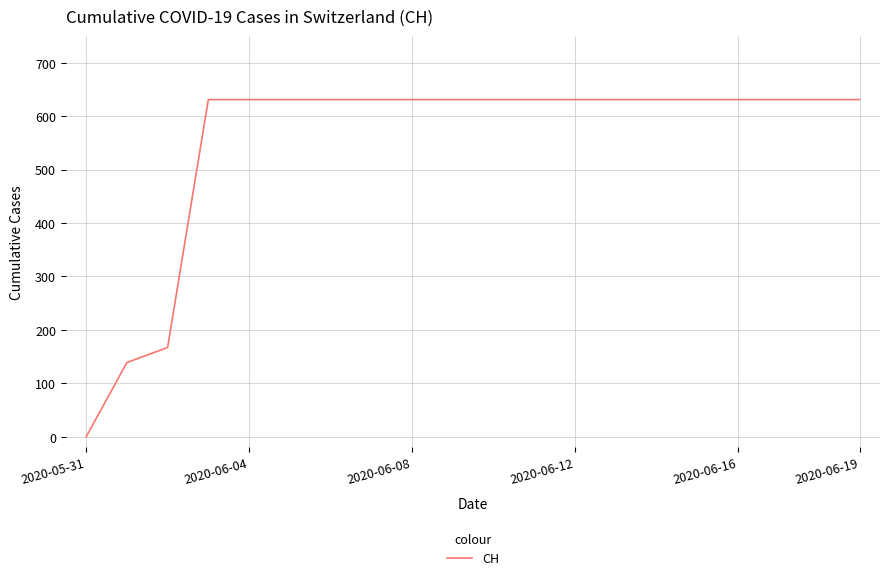

What is the difference between the maximum and minimum values?

631